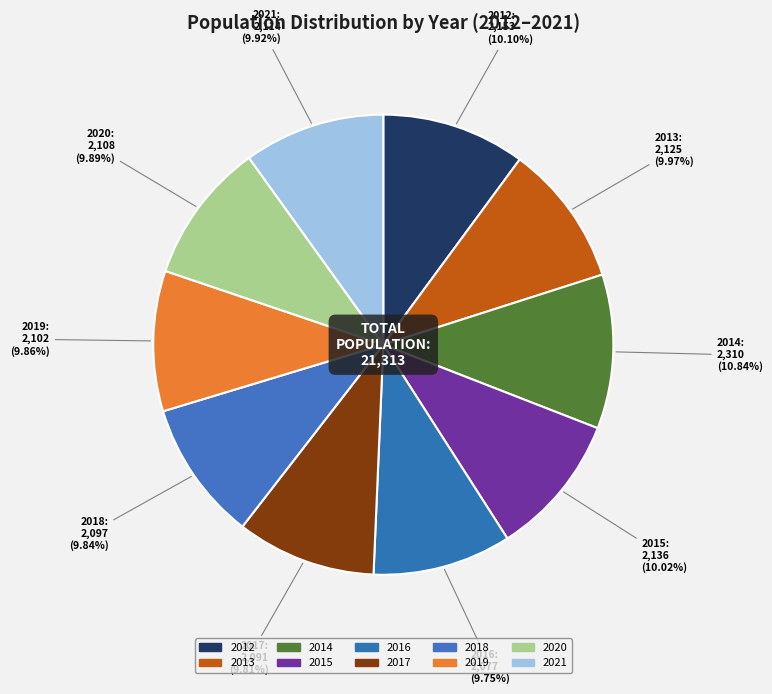

Which category has the smallest portion of the pie?

2016